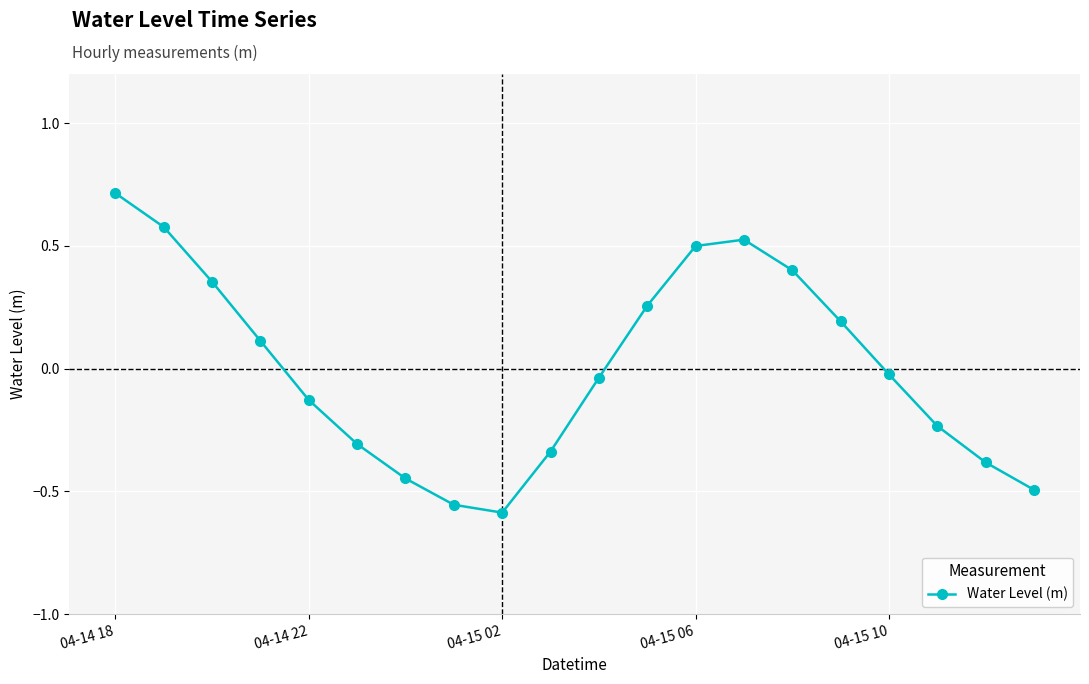

How many interior local valleys (lower than both neighbors) does the data have?

1